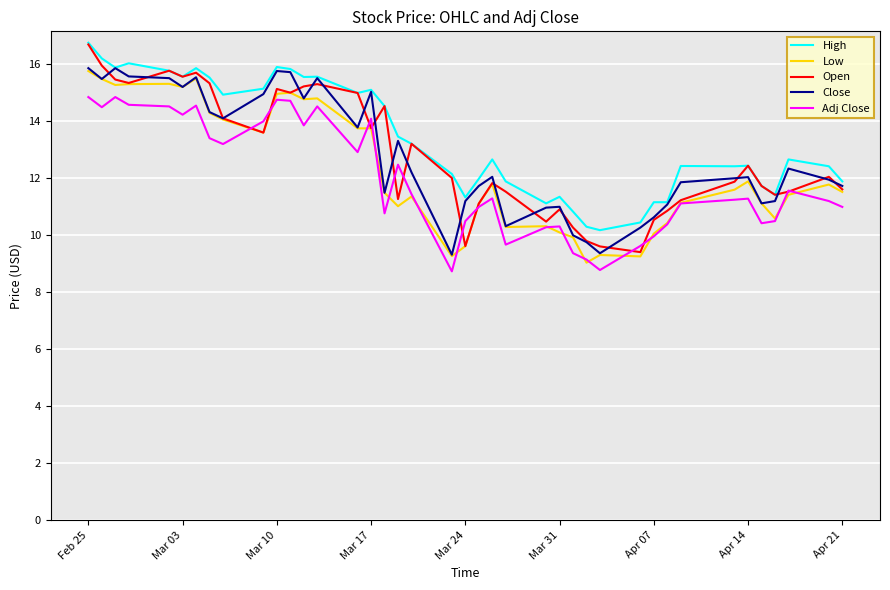

What is the minimum value for Adj Close?

8.7